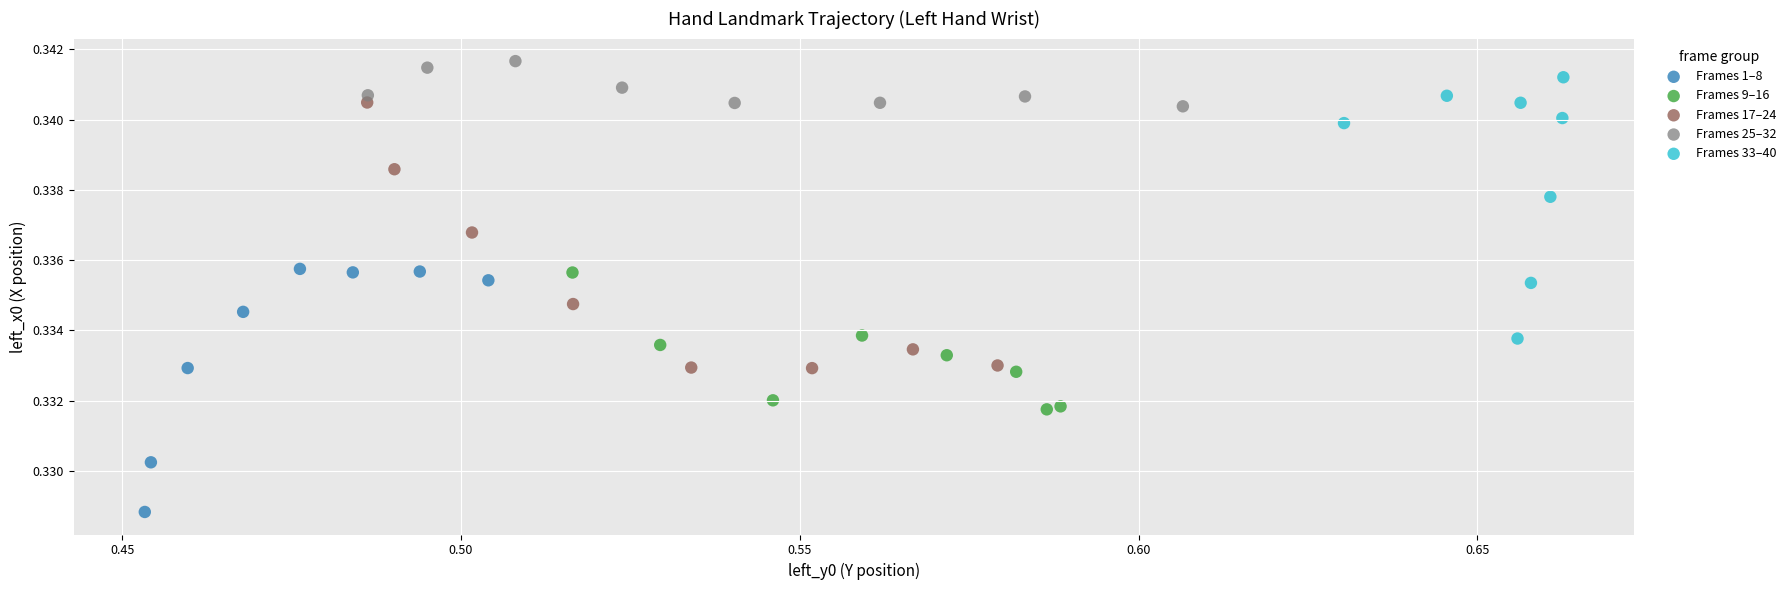

Which series contains the lowest Y value?

Frames 1–8